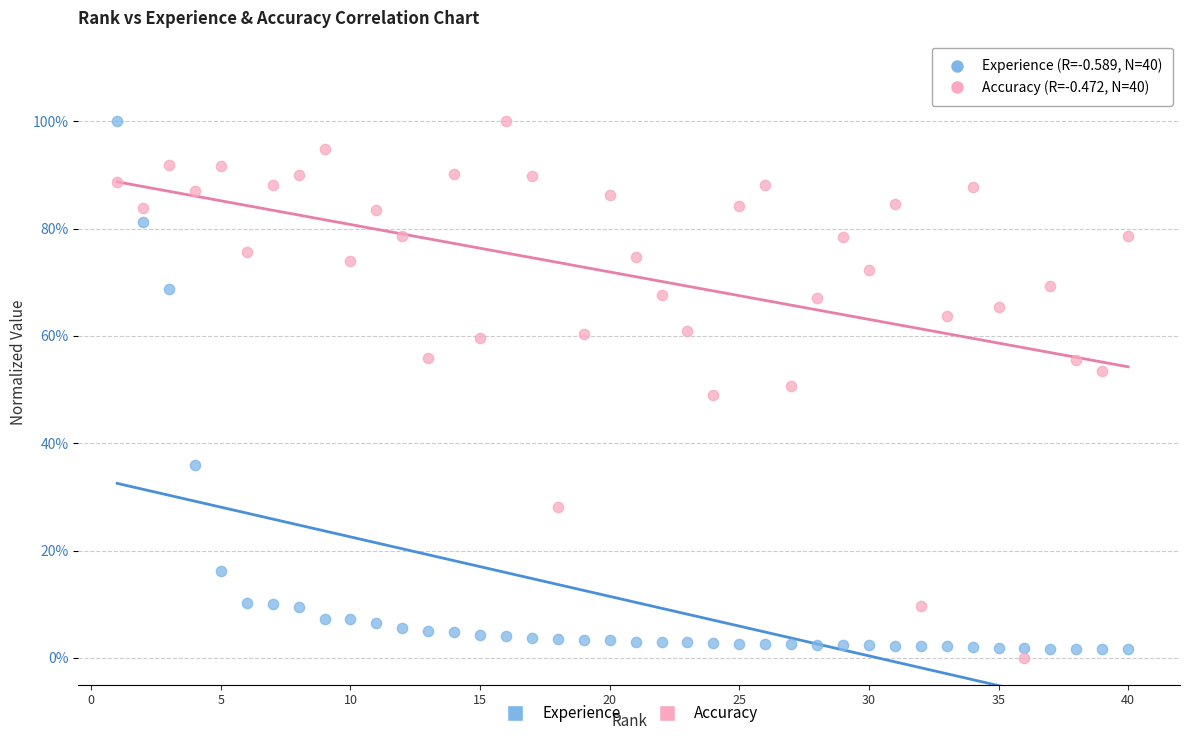

What are all the series names shown in the legend?

Experience, Accuracy